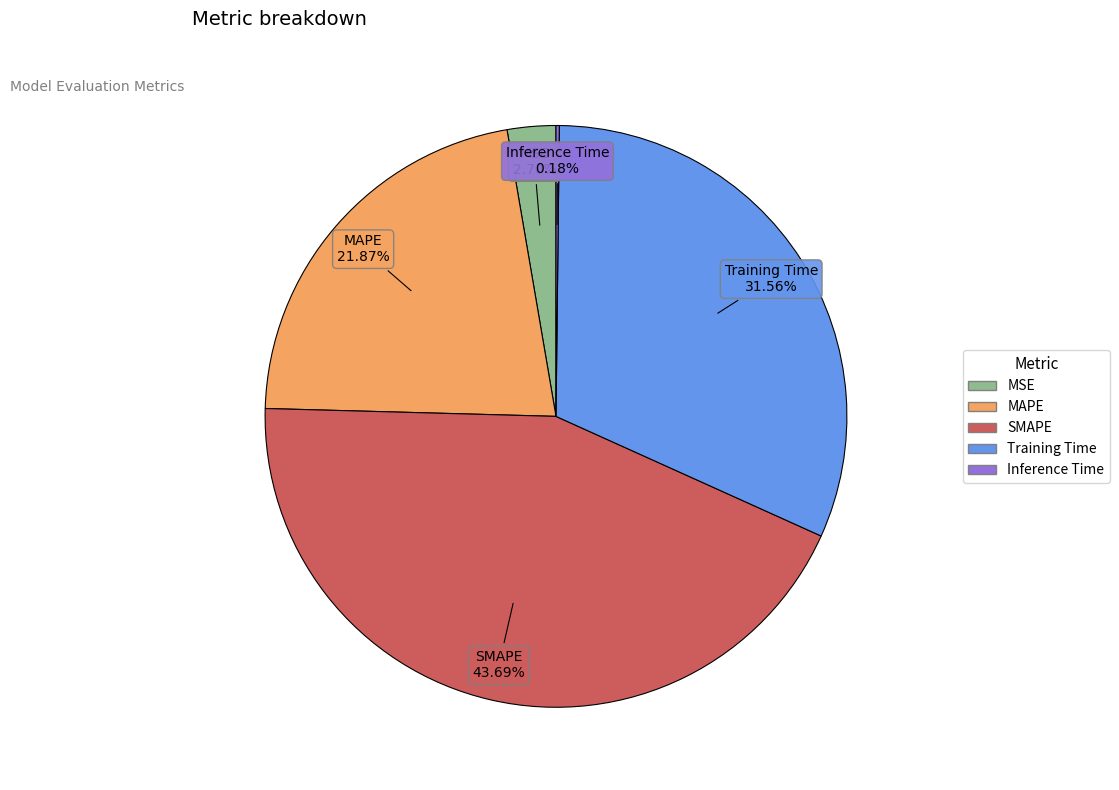

Is there a majority slice in this chart?

No